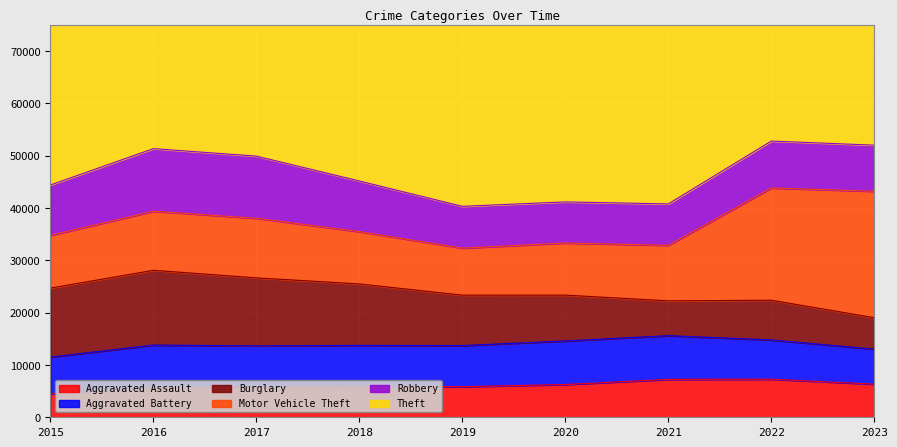

Where does the Aggravated Battery series first go above 7845?

2016